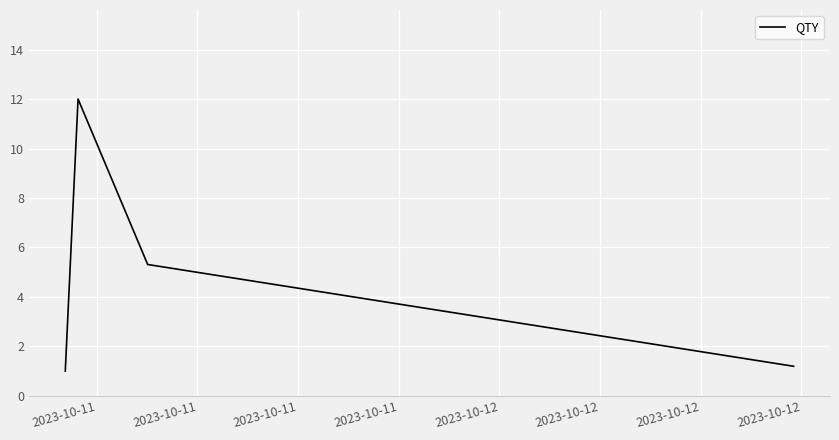

How many interior local peaks (higher than both neighbors) does the data have?

1